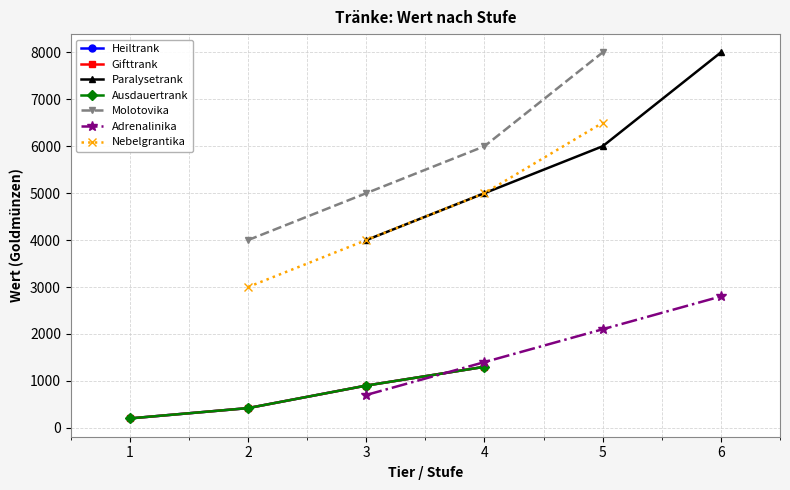

What is the sum of the Paralysetrank values at 3 and 4?

9000